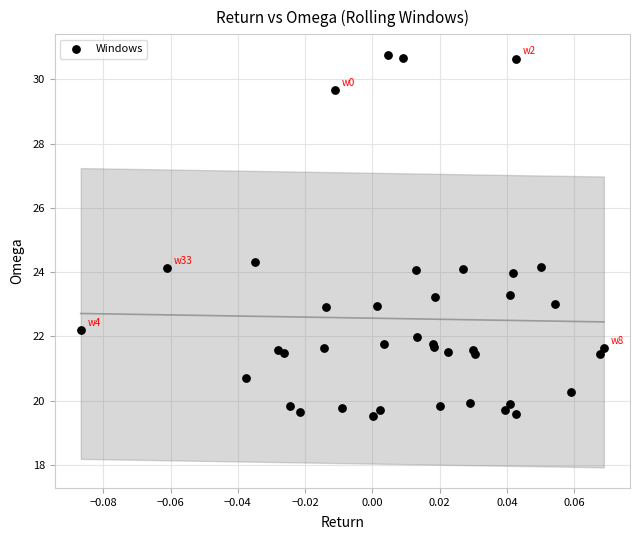

What Y value in the scatter plot is closest to 25?

24.3